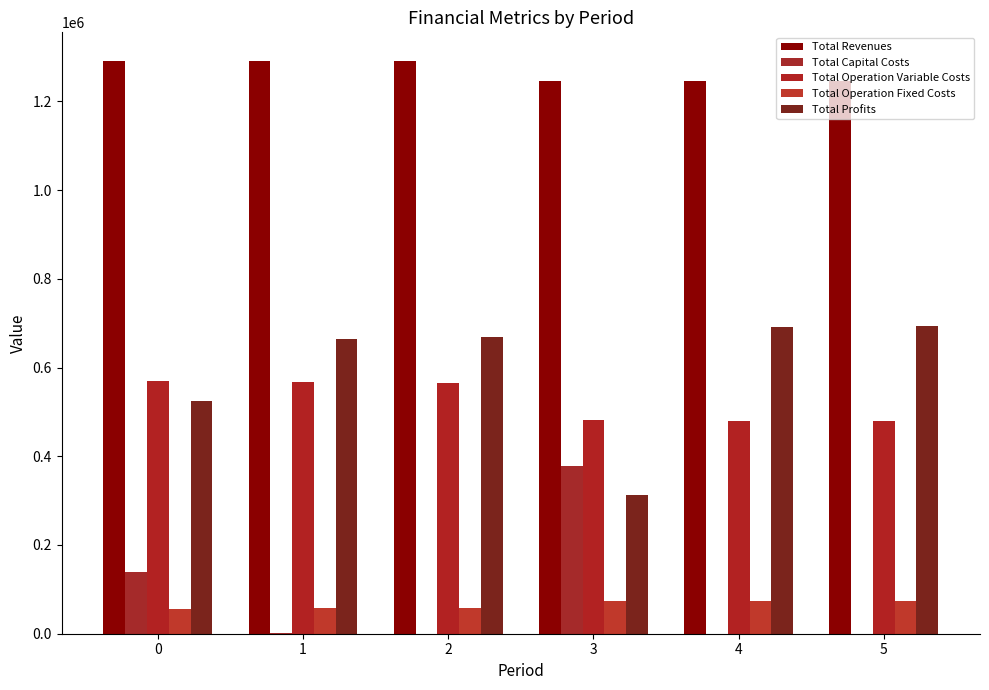

At which category is the sum across all series the highest?

2